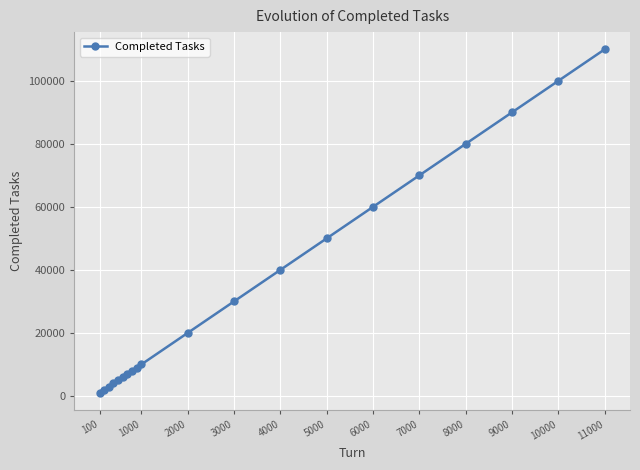

How many categories are shown in the chart?

20